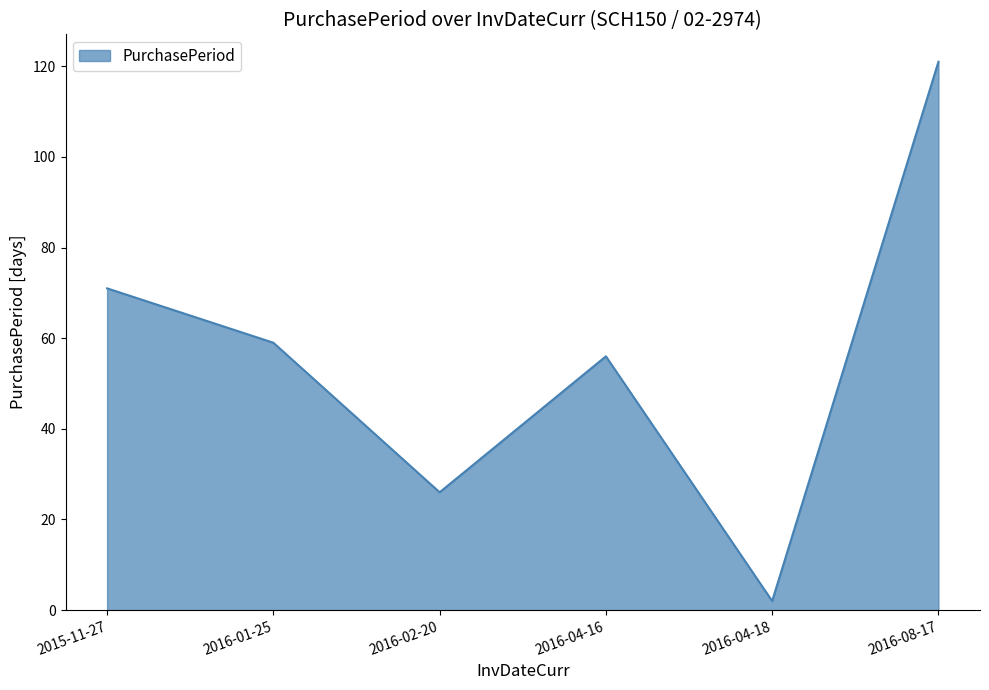

What position from the left is 2015-11-27?

1